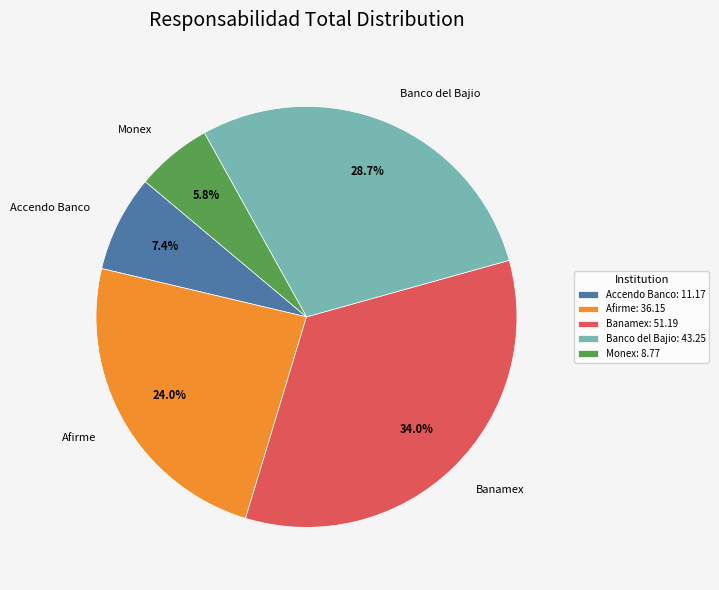

What percentage is NOT represented by Accendo Banco?

92.6%